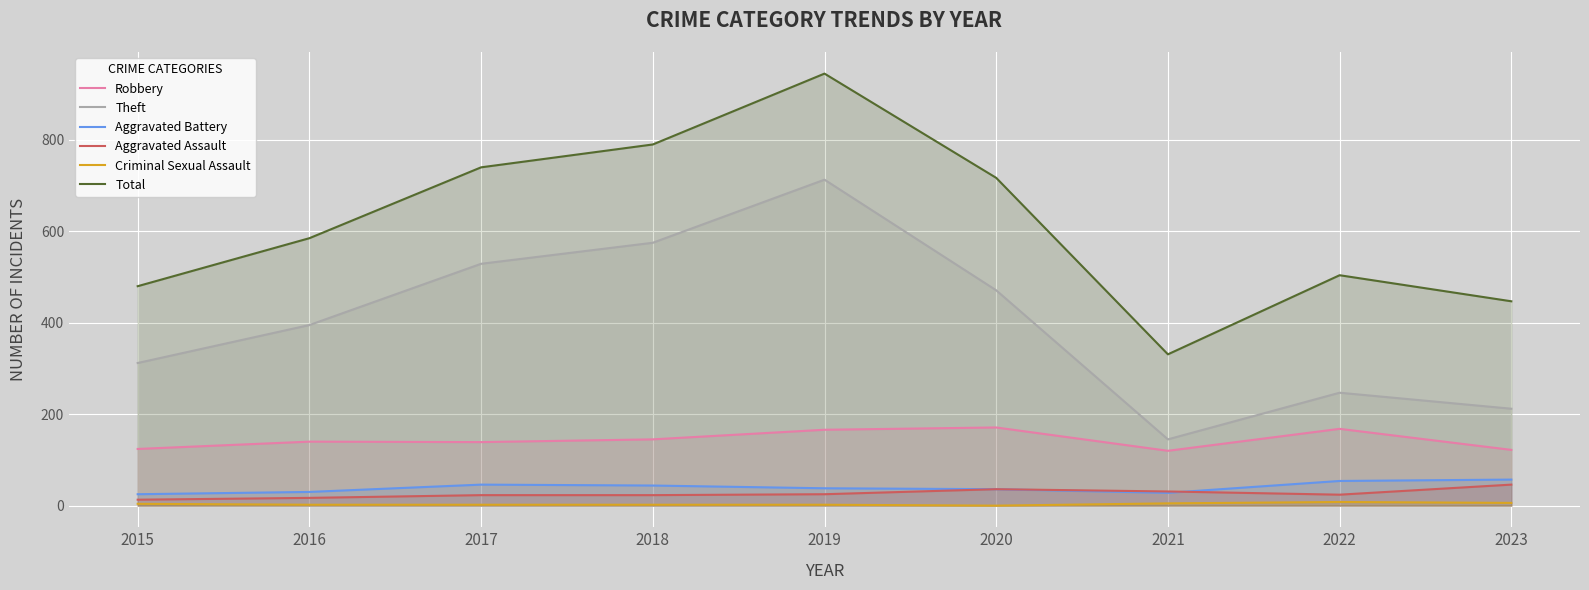

True or false: Criminal Sexual Assault and Robbery cross at least once.

False